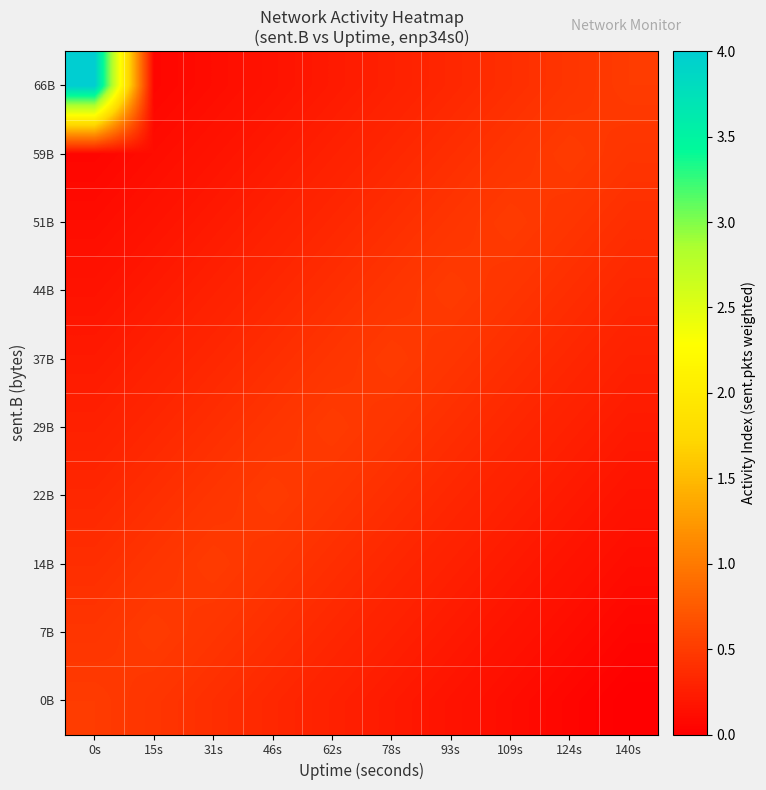

At which category does the chart reach its peak across all series?

0s